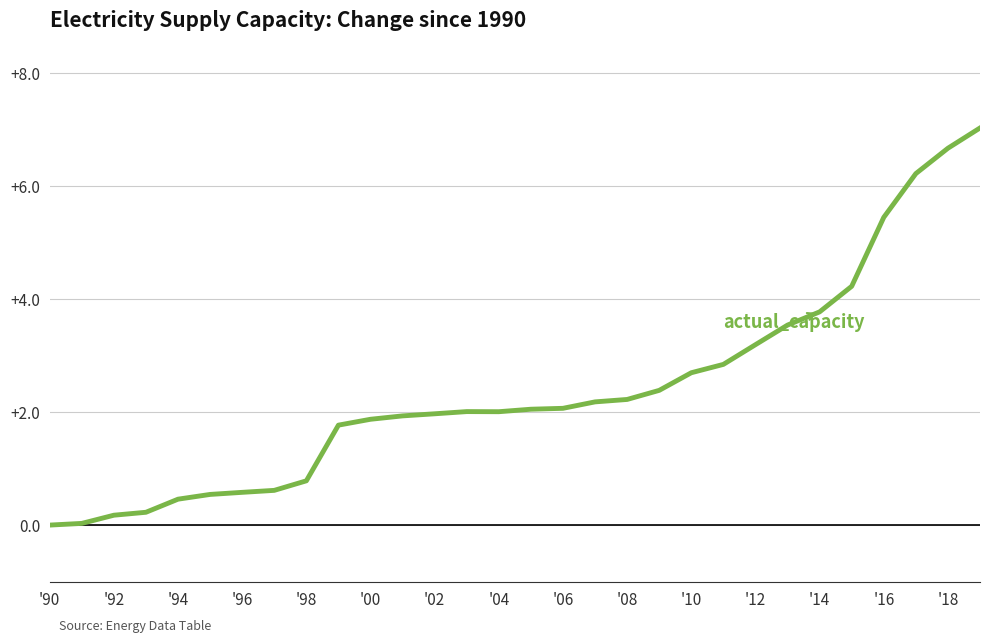

What is the maximum value shown in the chart?

7.0